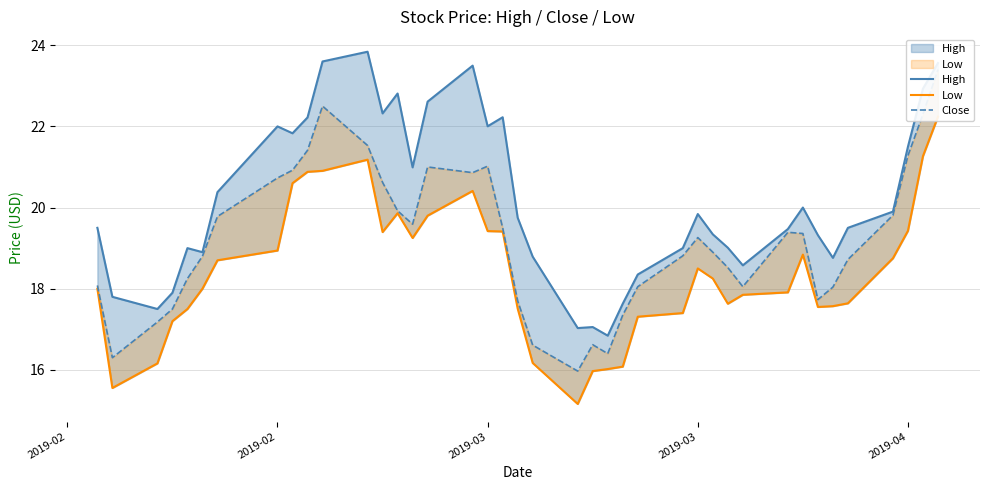

The Close series shows 9.8 at 39. True or false?

False